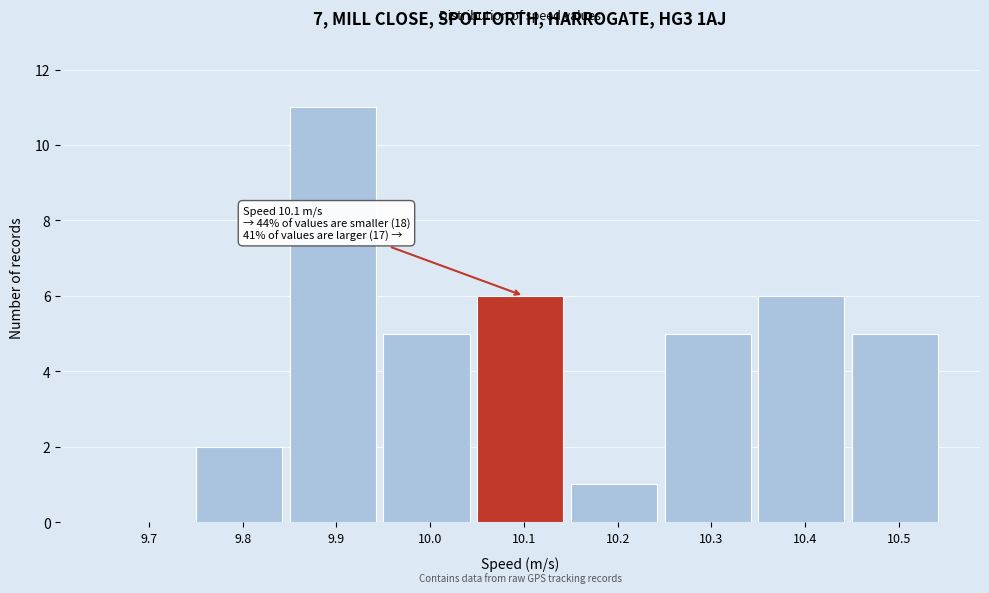

Reading left to right, transcribe all the data shown in this chart.

9.7=0	9.8=2	9.9=11	10.0=5	10.1=6	10.2=1	10.3=5	10.4=6	10.5=5